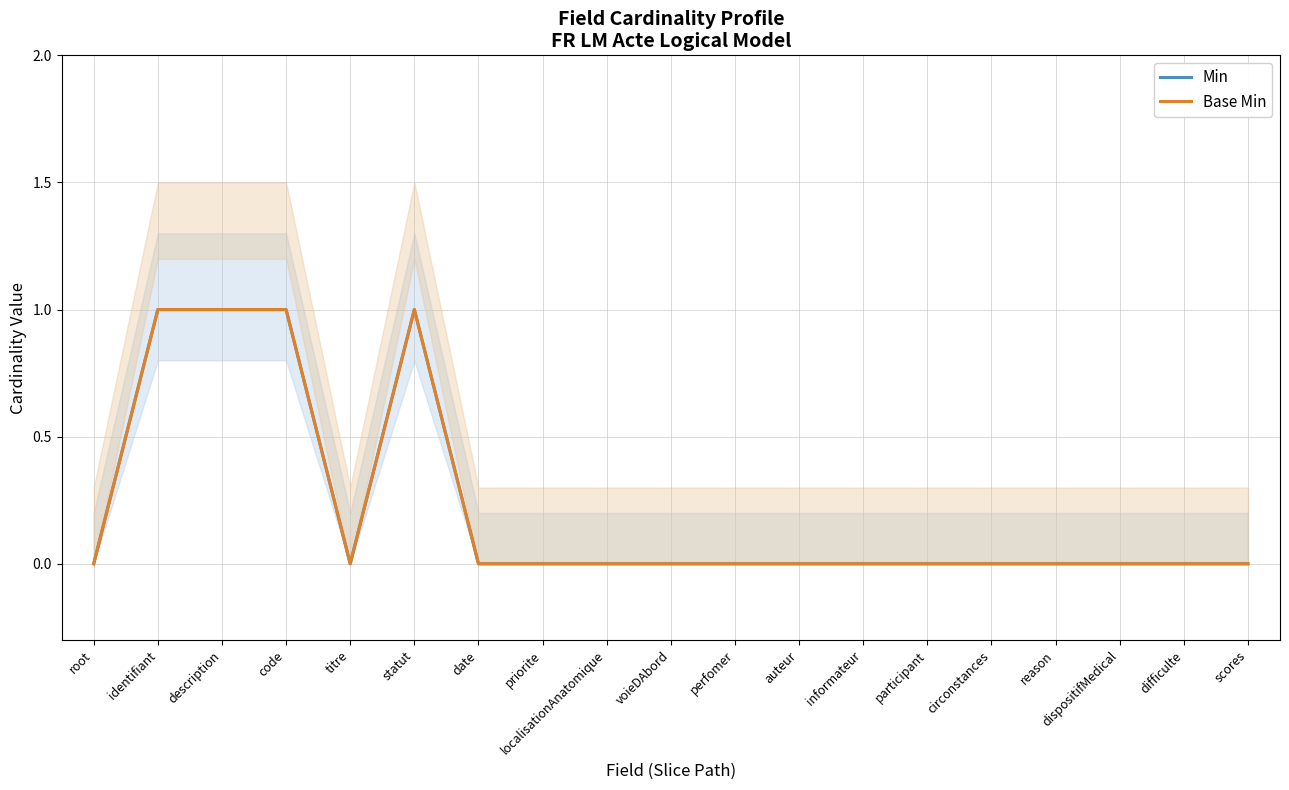

True or false: Base Min and Min cross at least once.

False